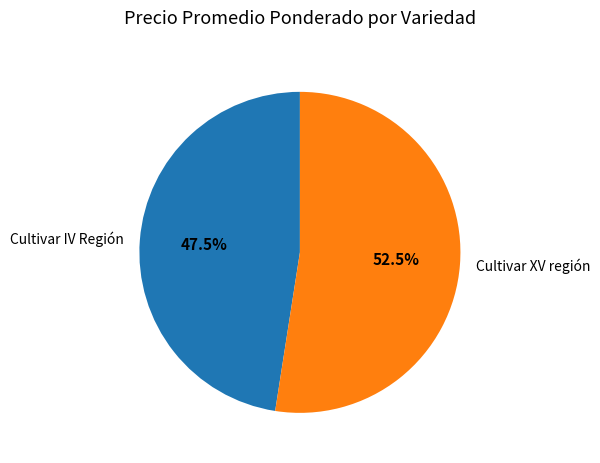

The Cultivar IV Región slice represents 12% of the pie. True or false?

False